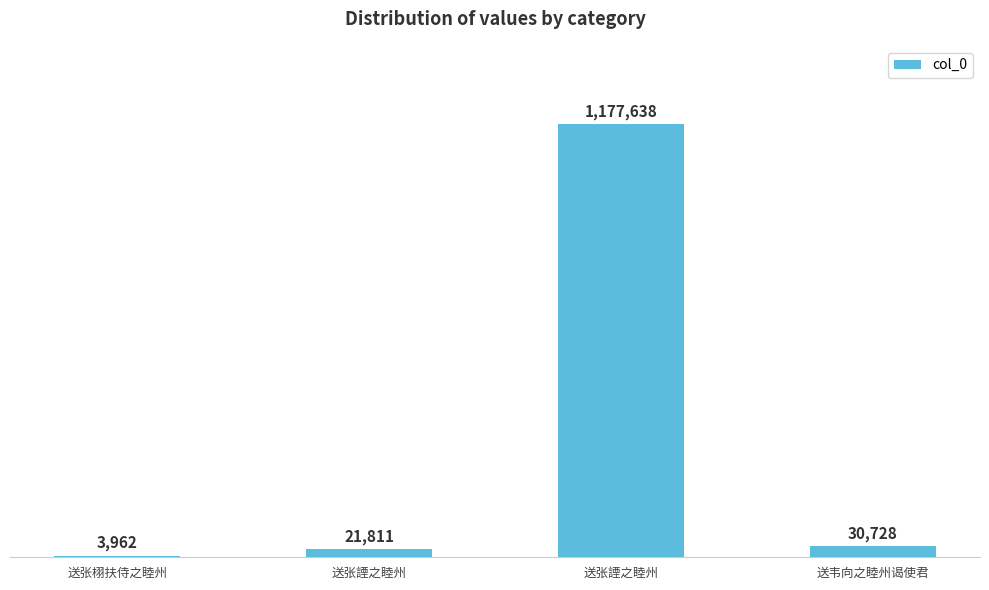

What is the change in value from 送张諲之睦州 to 送张諲之睦州?

+1155827